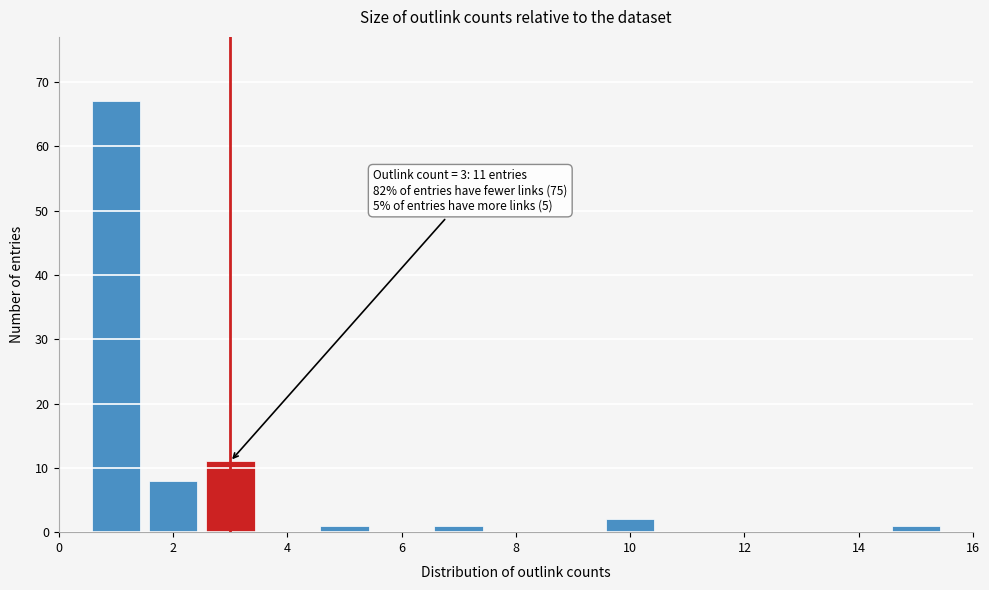

Which range on the x-axis has the tallest bar?

0.5 to 1.5